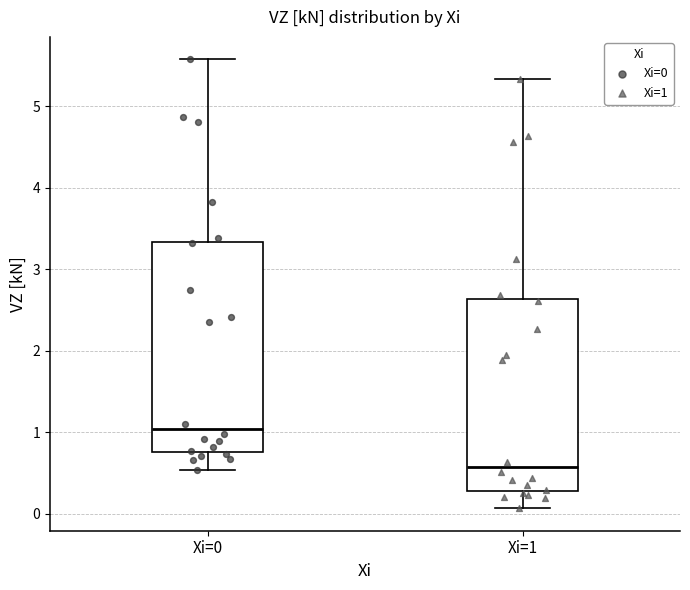

Which box has the lowest median line?

Xi=1